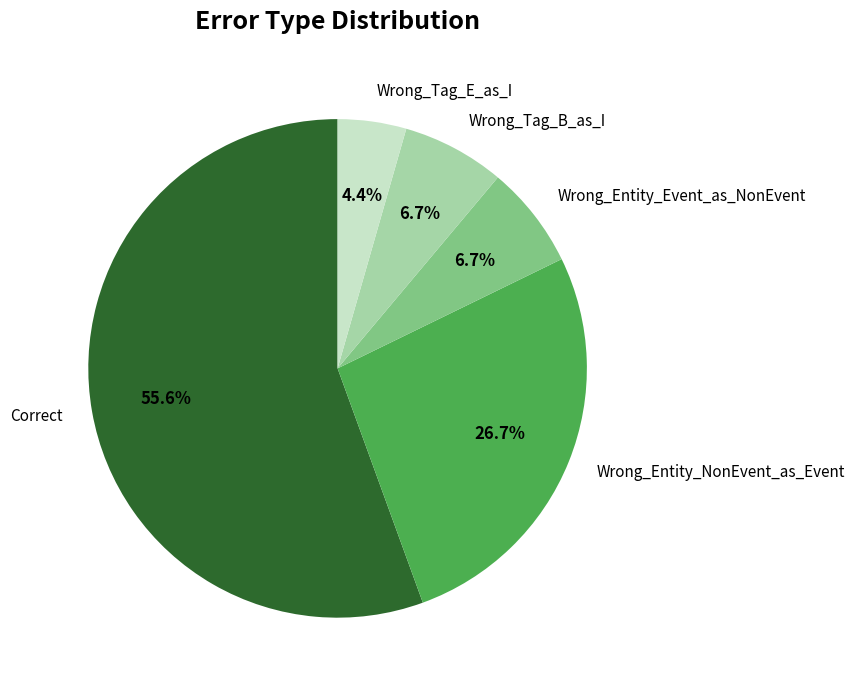

What is the total percentage of Correct and Wrong_Entity_NonEvent_as_Event?

82.2%